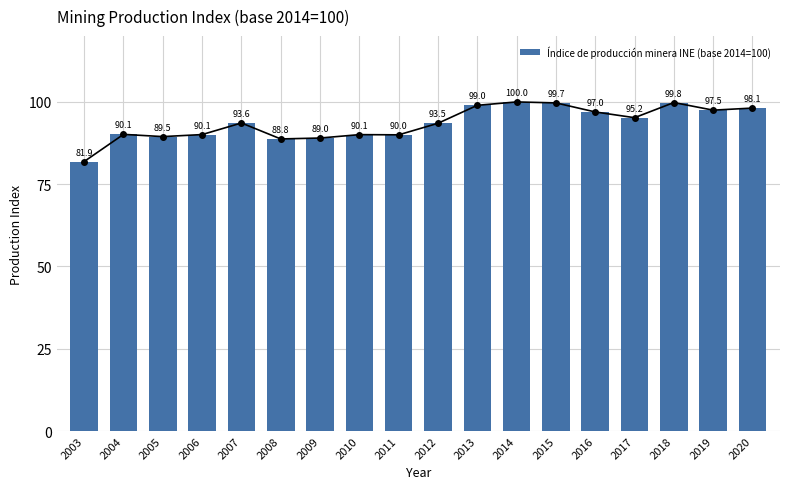

What is the sum of all values?

1682.8